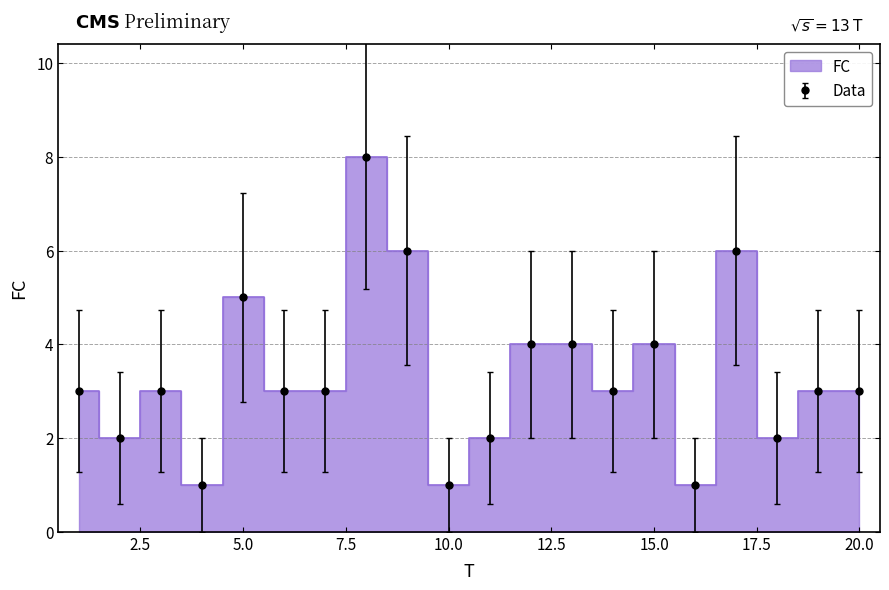

Does the chart have visible grid lines?

Yes